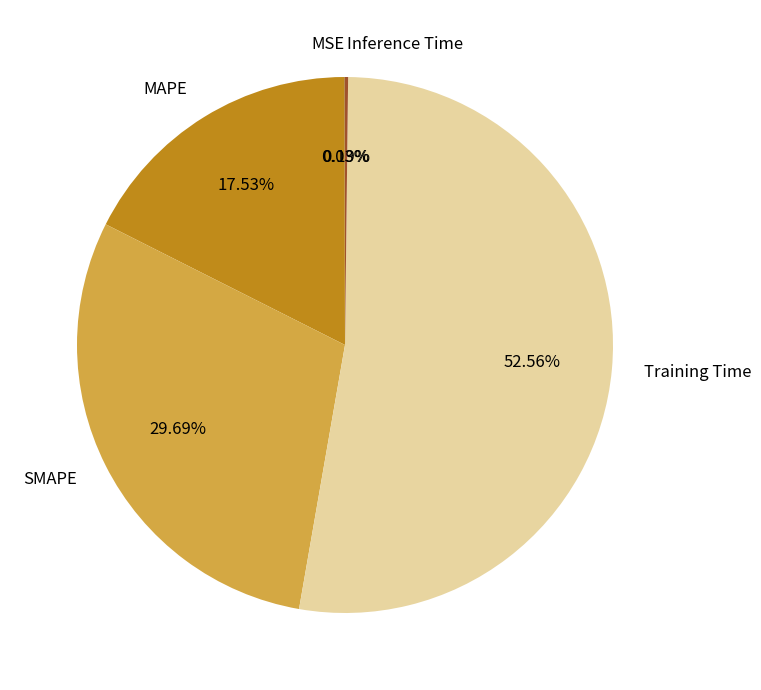

Which category has the biggest portion of the pie?

Training Time